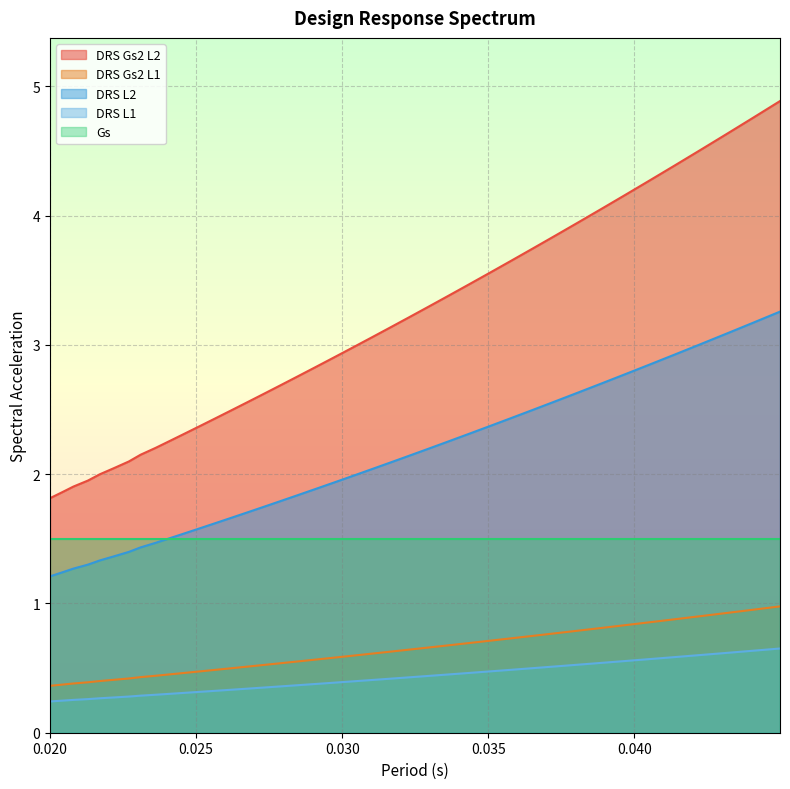

Rank the categories by DRS Gs2 L1 value from lowest to highest.

0.02, 0.0204, 0.0208, 0.0213, 0.0217, 0.0222, 0.0227, 0.0231, 0.023618, 0.024114, 0.02462, 0.025138, 0.025666, 0.026204, 0.026755, 0.027317, 0.02789, 0.028476, 0.029074, 0.029685, 0.030308, 0.030945, 0.031595, 0.032258, 0.032936, 0.033628, 0.034334, 0.035055, 0.035791, 0.036543, 0.03731, 0.038094, 0.038894, 0.039711, 0.040545, 0.041396, 0.042266, 0.043154, 0.04406, 0.044985